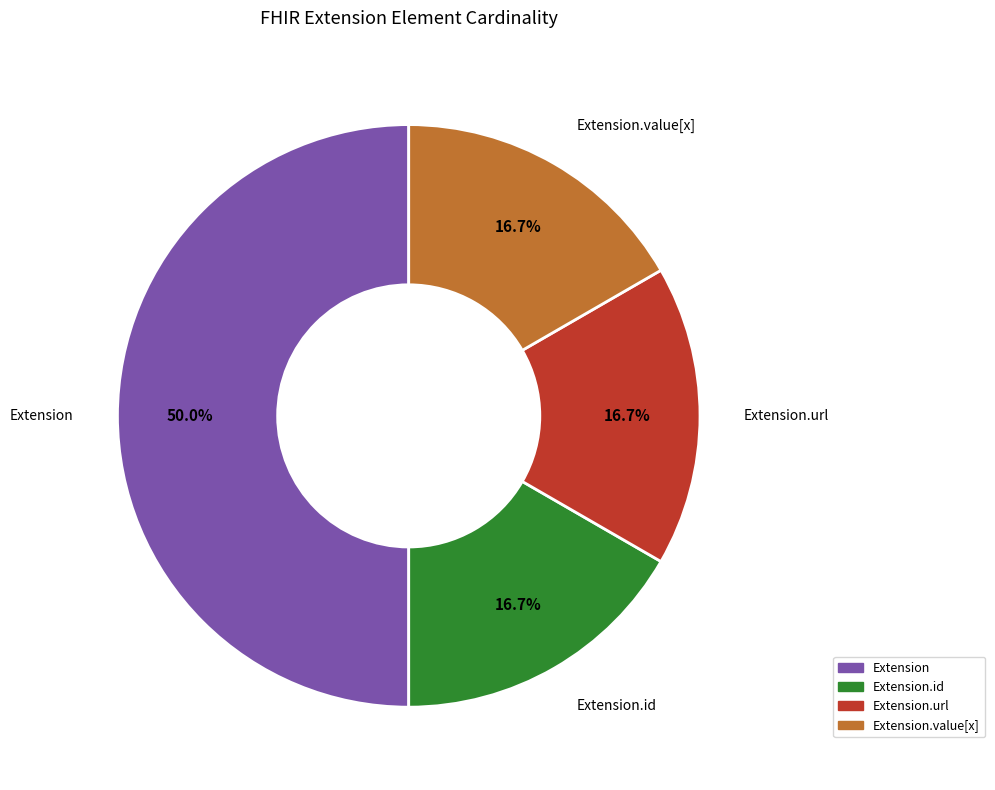

To the nearest percent, what is the difference between the Extension and Extension.url slice percentages?

33%